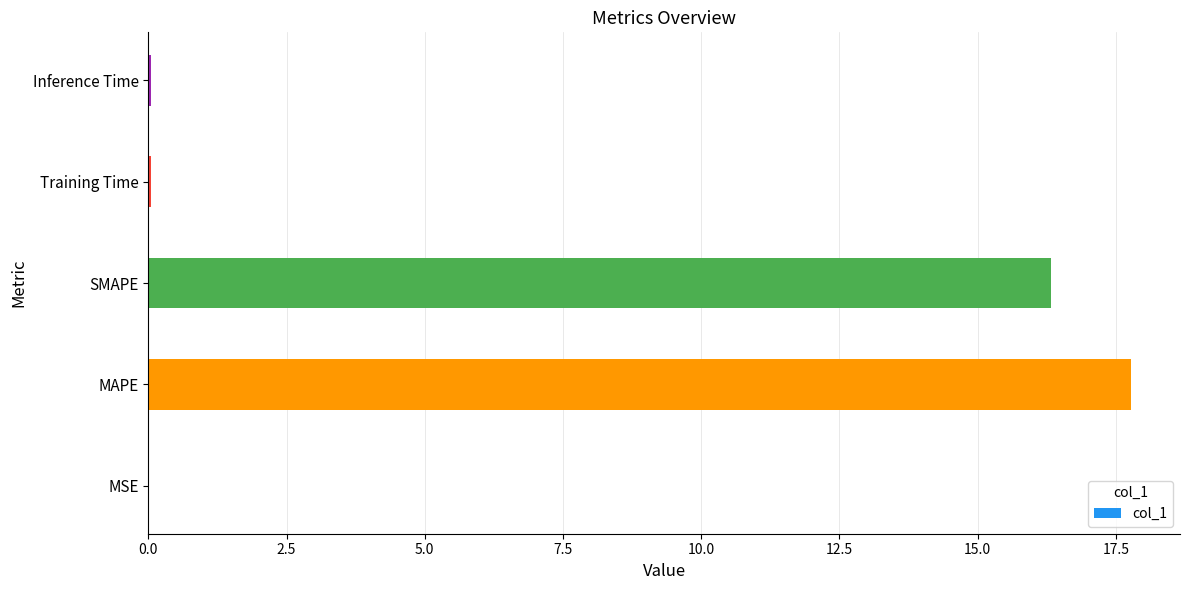

What is the sum of all values?

34.2